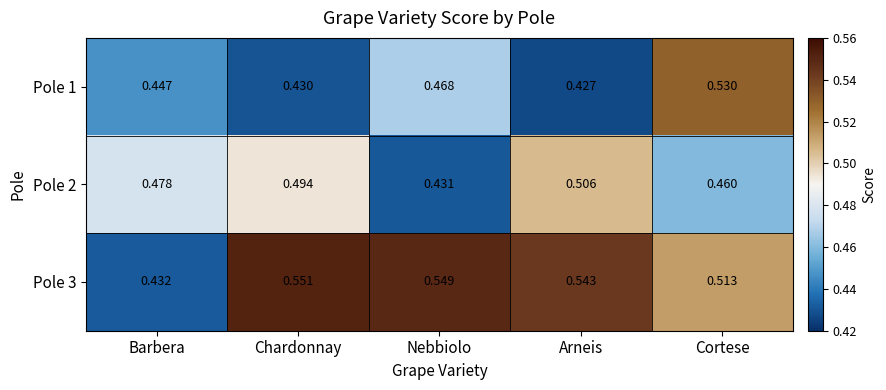

Where is Pole 1 nearest to the value 0?

Arneis